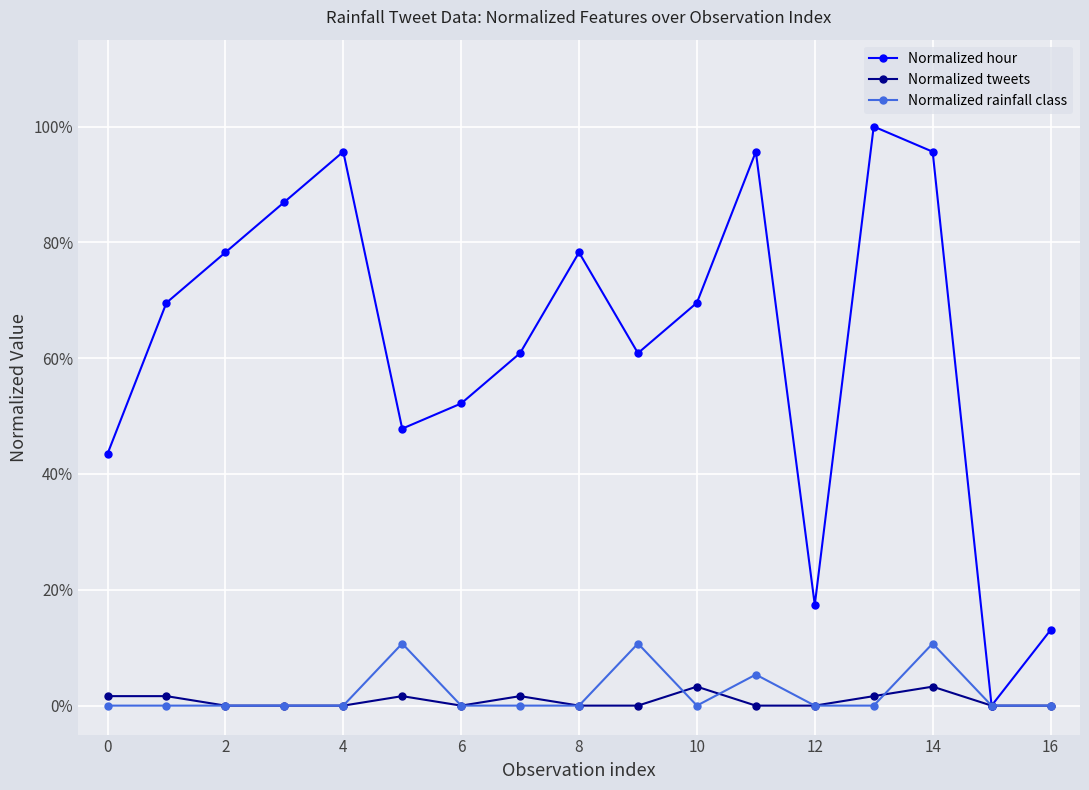

What are all the series names shown in the legend?

Normalized hour, Normalized tweets, Normalized rainfall class